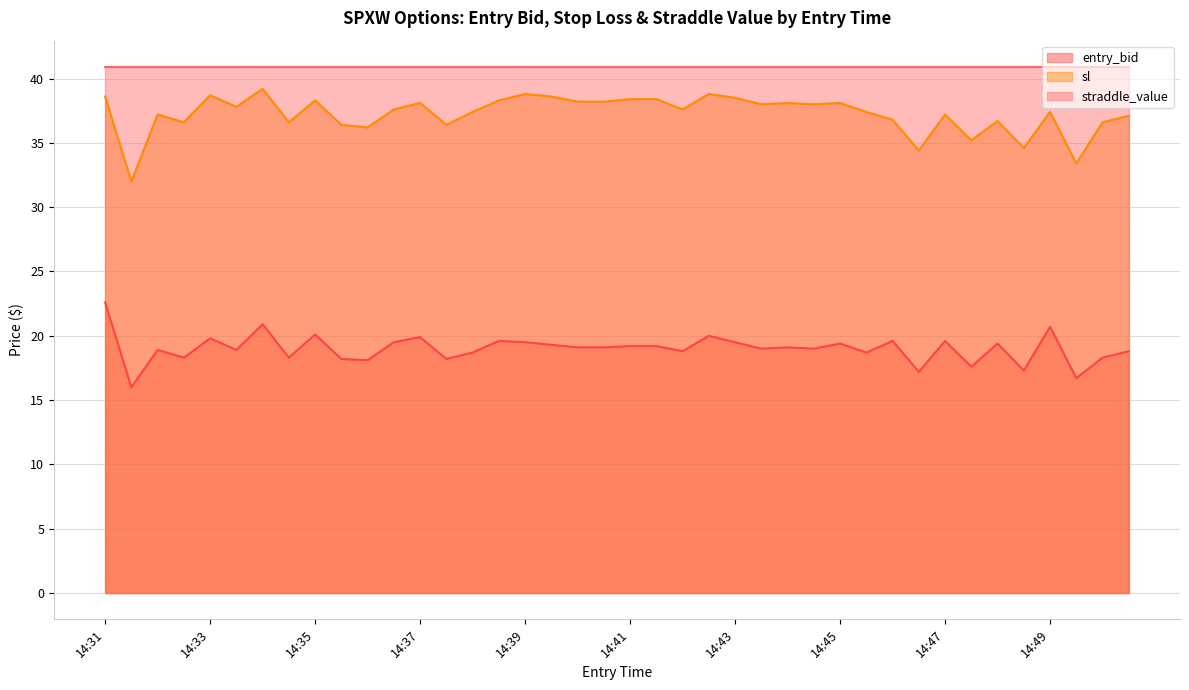

True or false: sl has a value of 14.1 at 14:44.

False